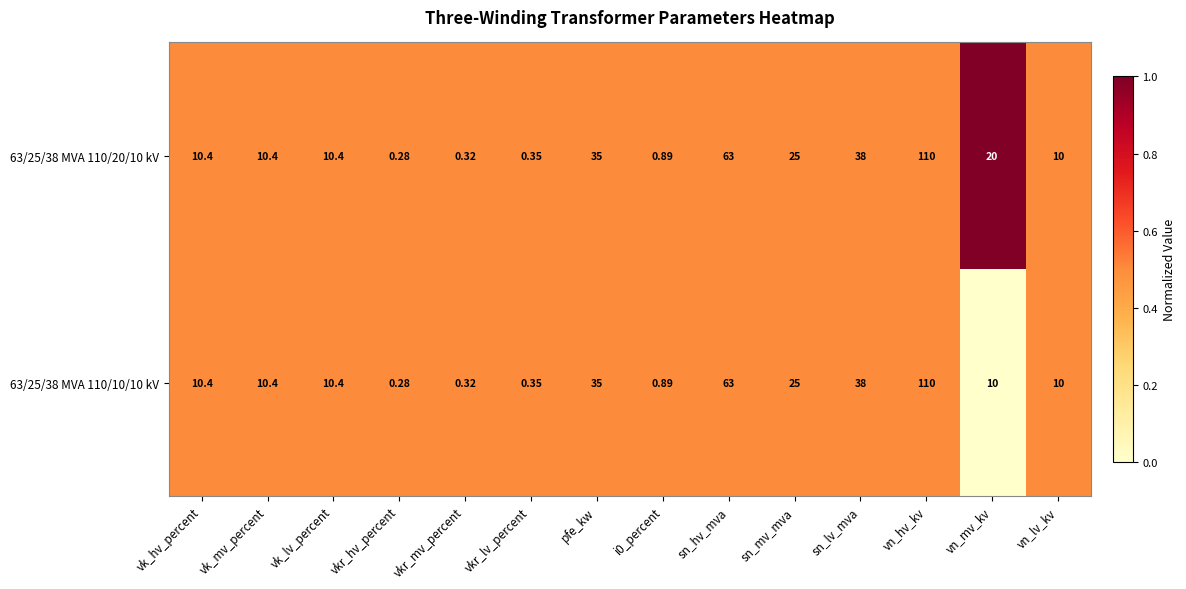

At which category is the sum across all series the highest?

vn_hv_kv